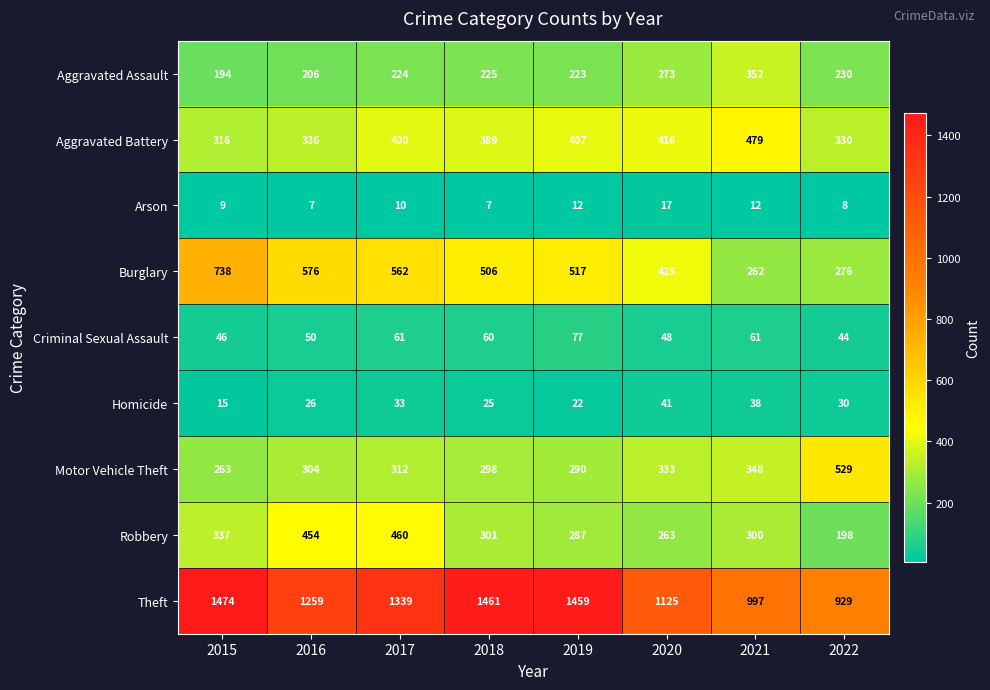

What is the difference between the Theft values at 2017 and 2021?

342